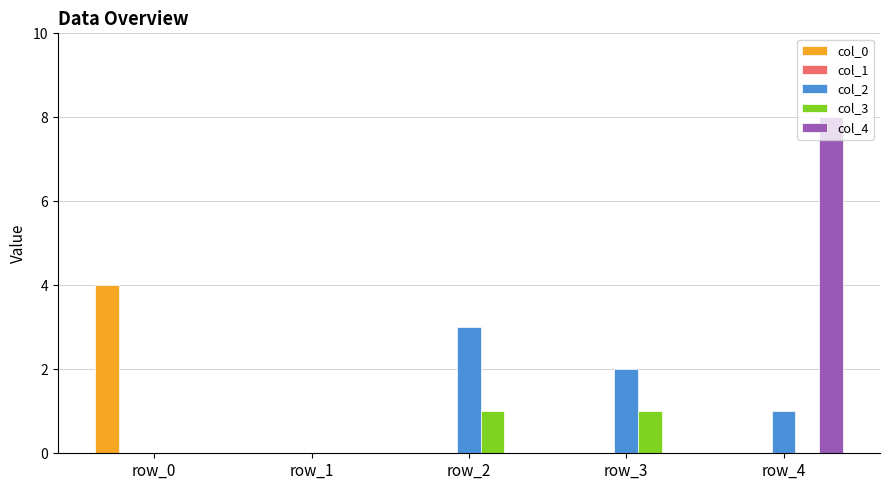

Which series changed the most between row_0 and row_2?

col_0